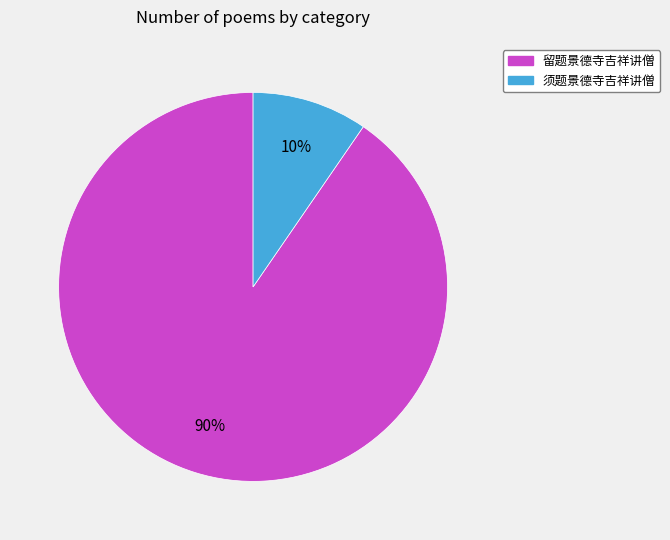

Between 留题景德寺吉祥讲僧 and 须题景德寺吉祥讲僧, which is larger?

留题景德寺吉祥讲僧